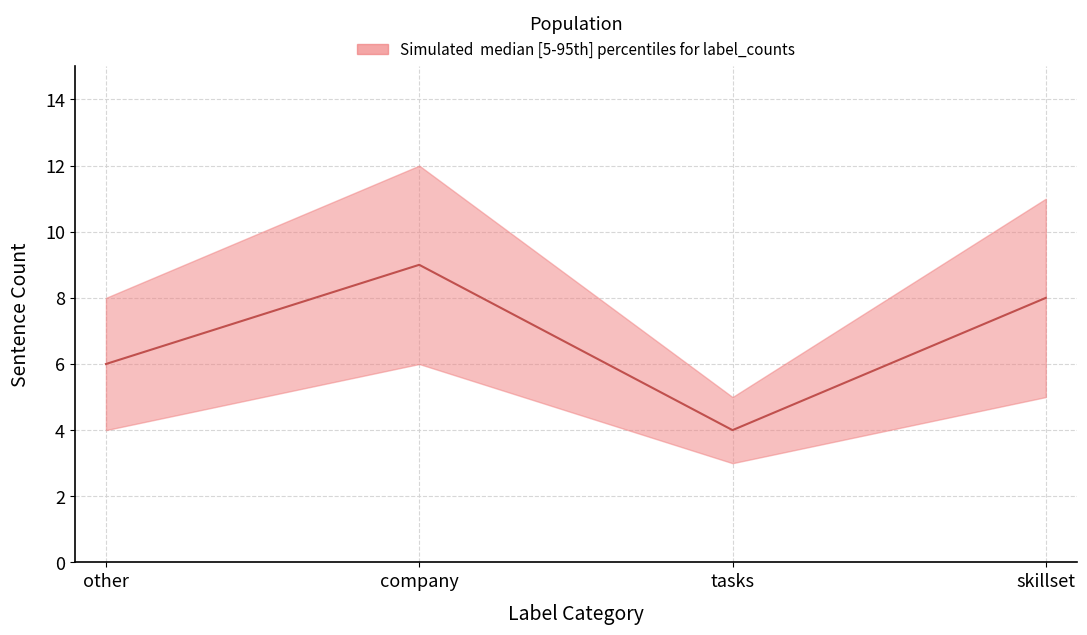

How many interior local peaks does the median series have?

1